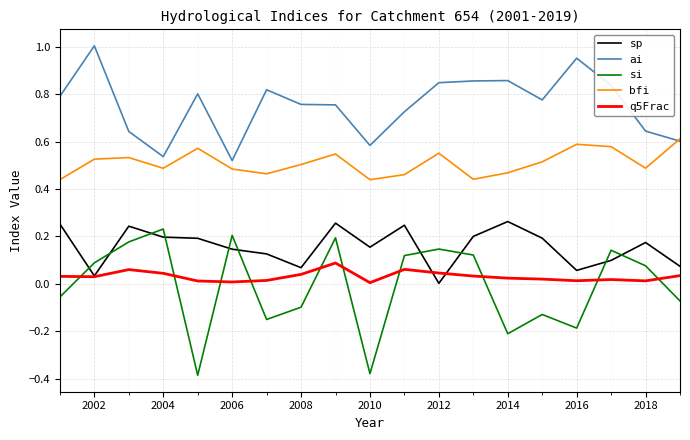

True or false: bfi and q5Frac intersect in this chart.

False